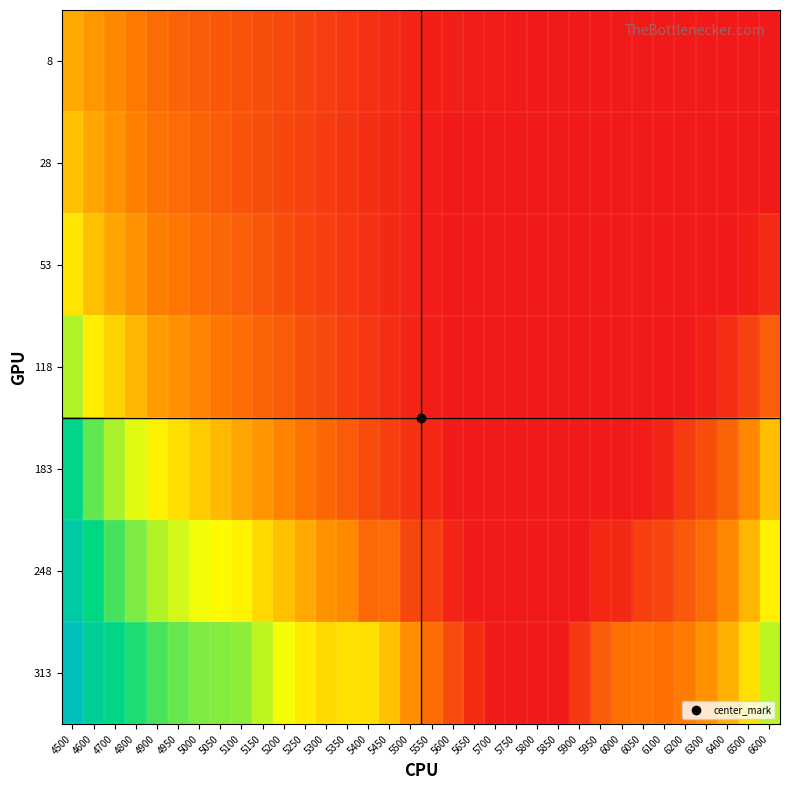

Which label corresponds to the smallest value in the chart?

5800